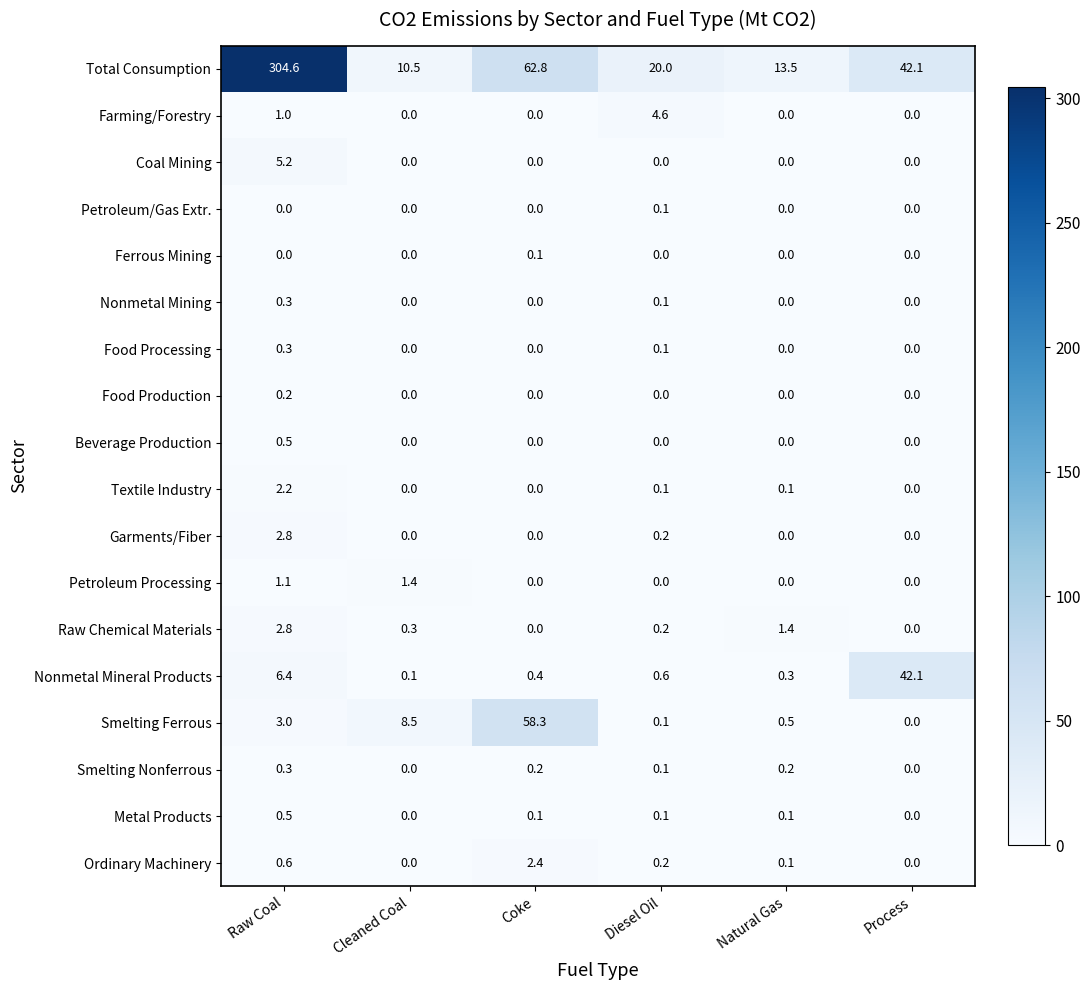

What is the total value across all series at Diesel Oil?

26.5